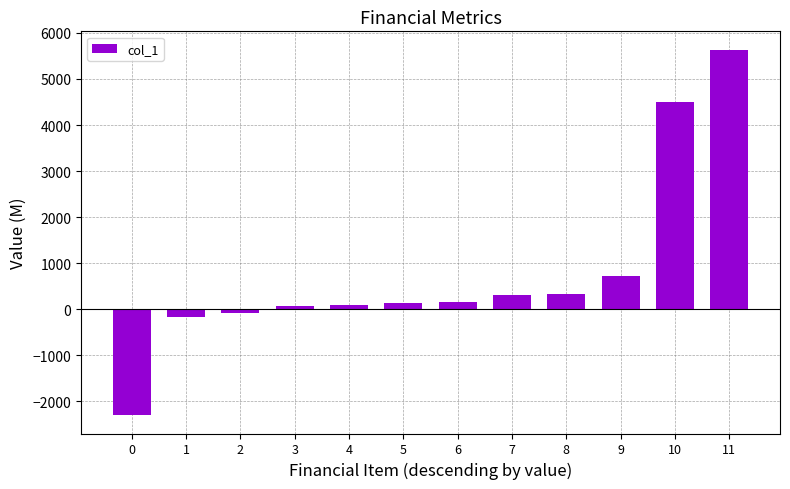

What is the minimum value shown in the chart?

-2299.3